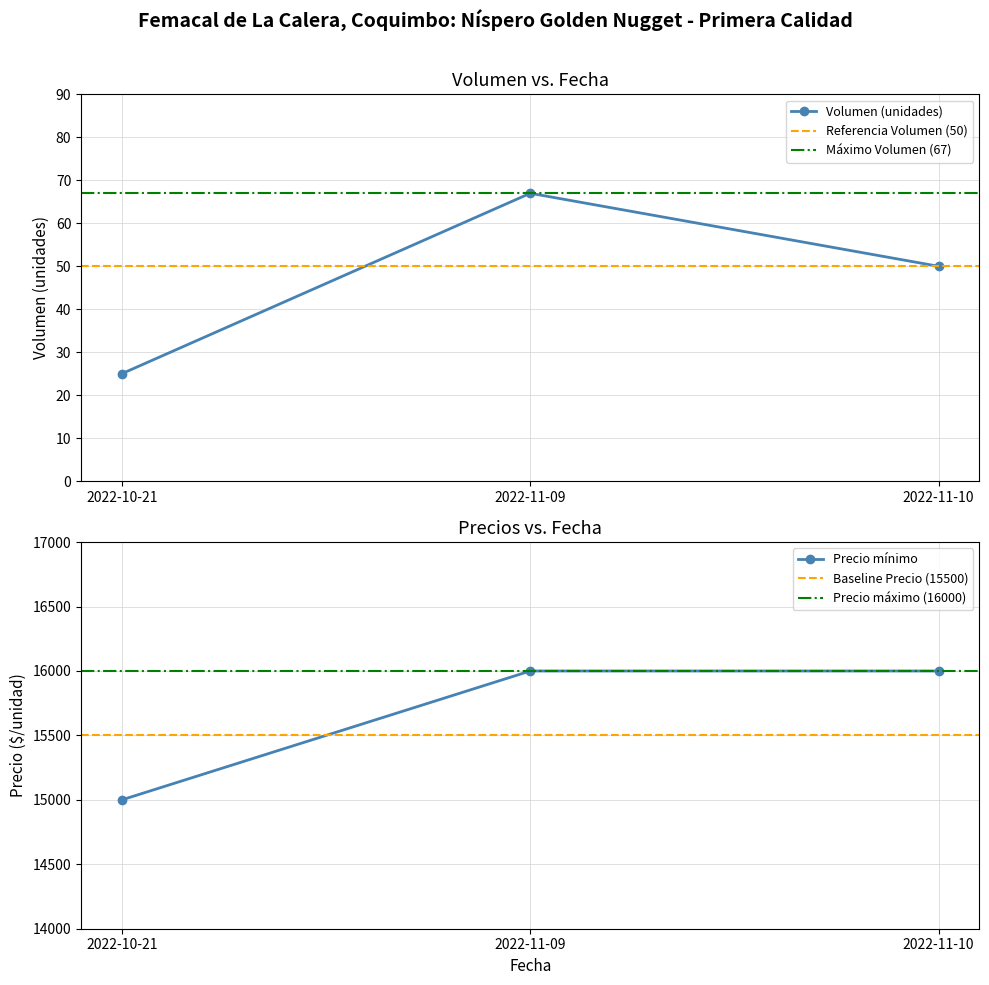

How many Volumen values are between 25 and 67?

3